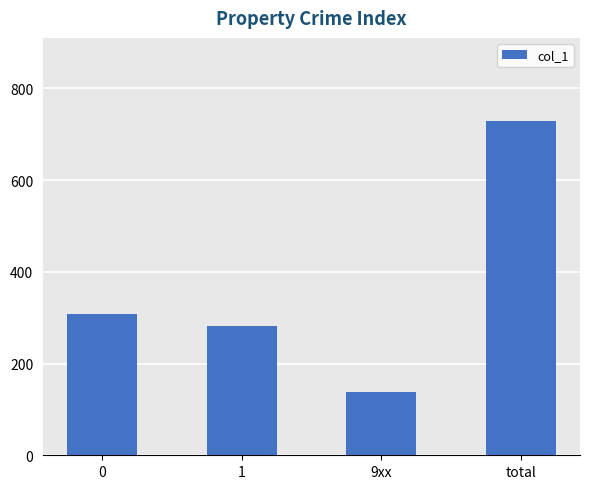

Does the chart contain stacked bars?

No